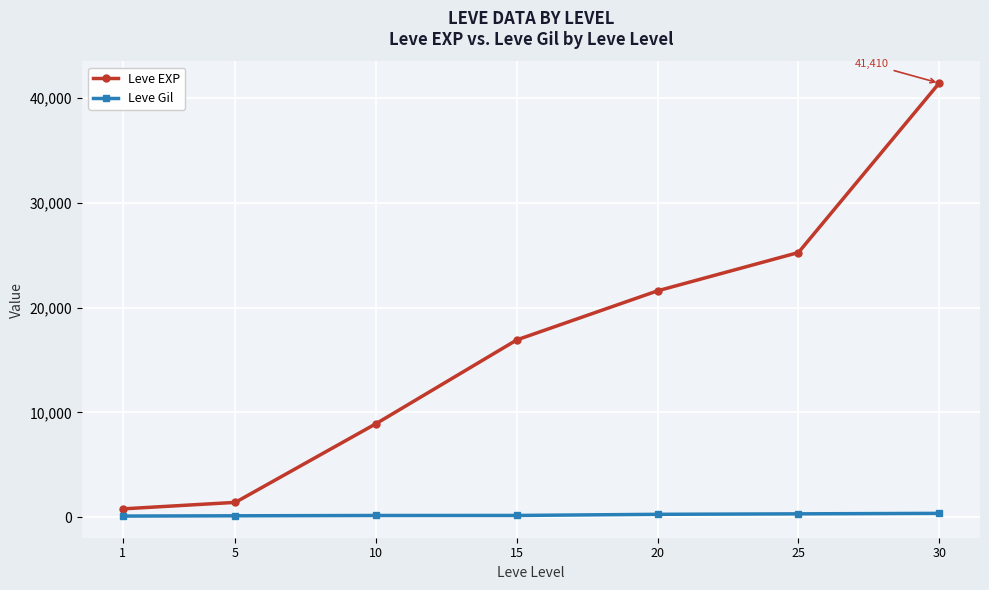

What is the total value across all series at 20?

21881